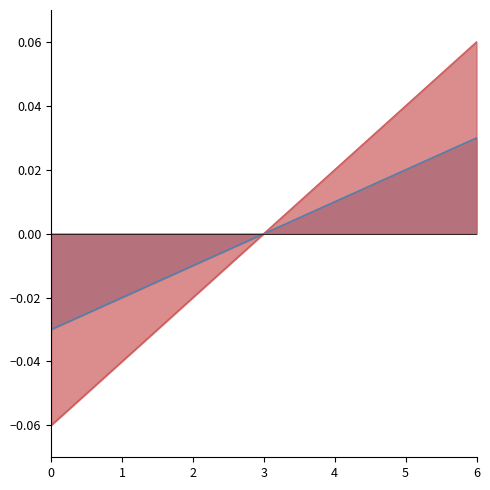

Is the value of update_sequence at 0 greater than the value of elapsed_minutes at 4?

No